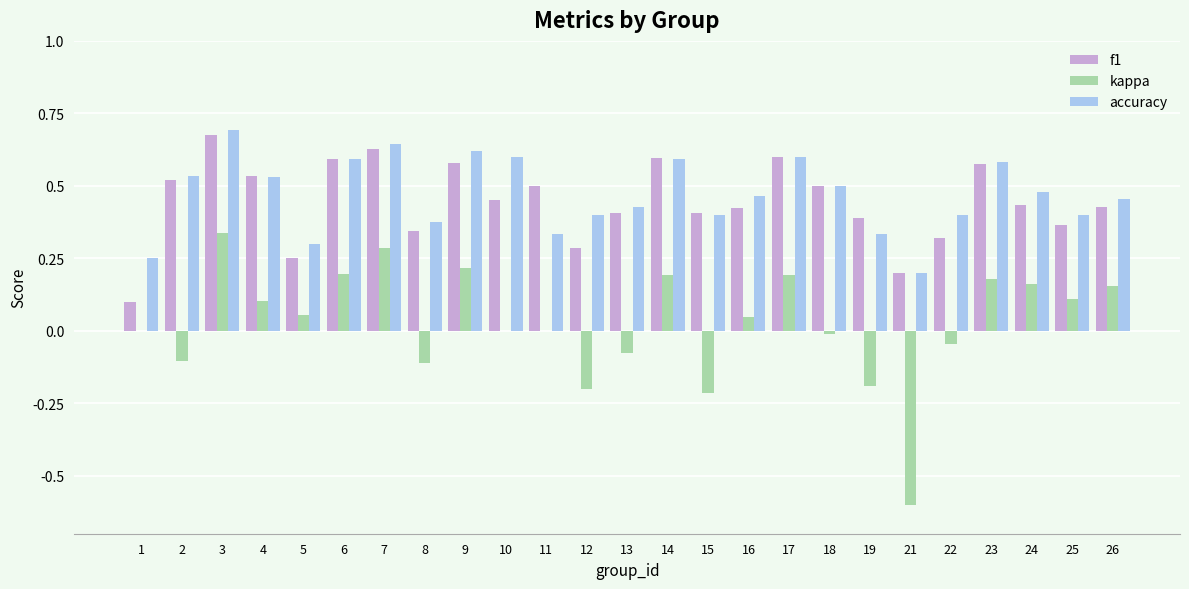

How many categories are shown in the chart?

25